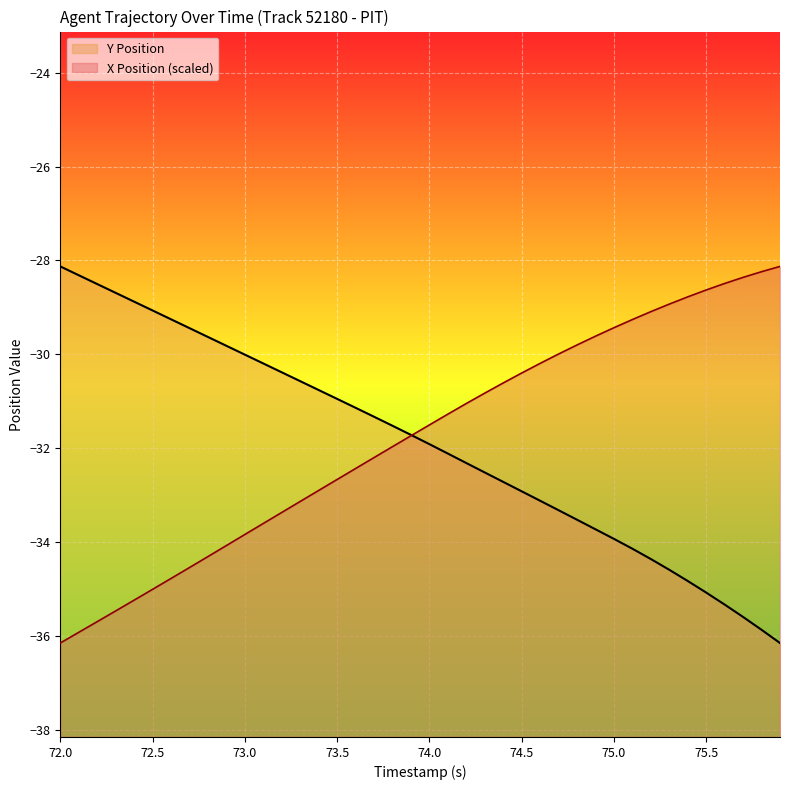

What position from the left is 75.3?

34